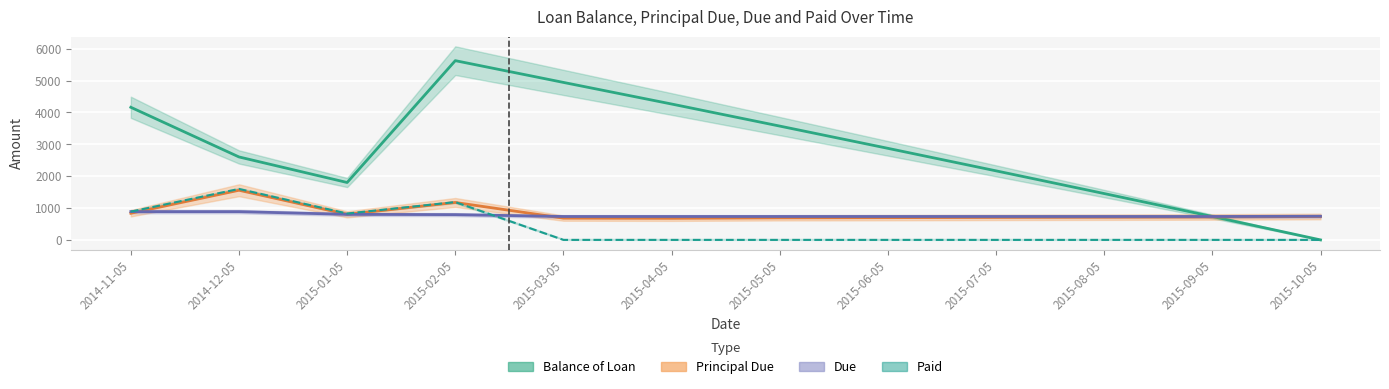

At how many categories does at least one series exceed 2926?

5